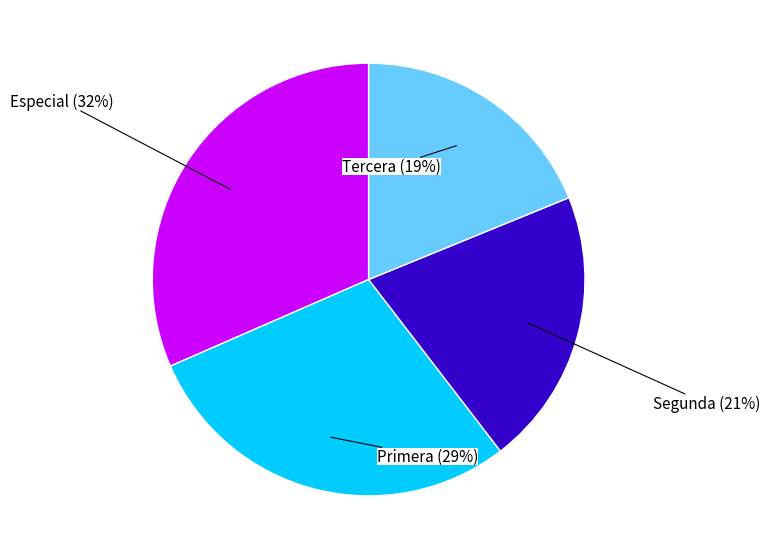

To the nearest percent, what portion does Especial (32%) represent?

32%